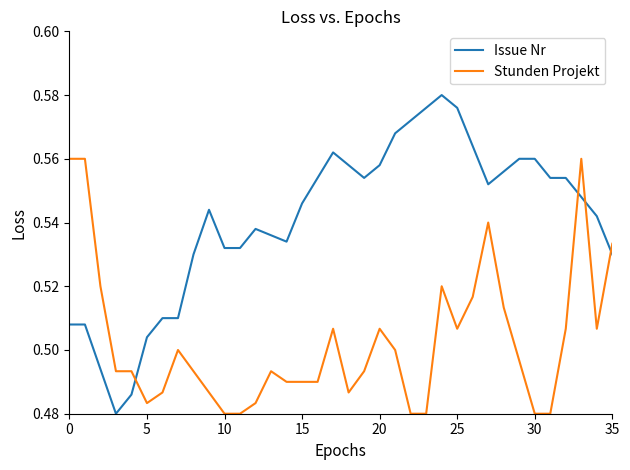

How many intersections are there between Issue Nr and Stunden Projekt?

4